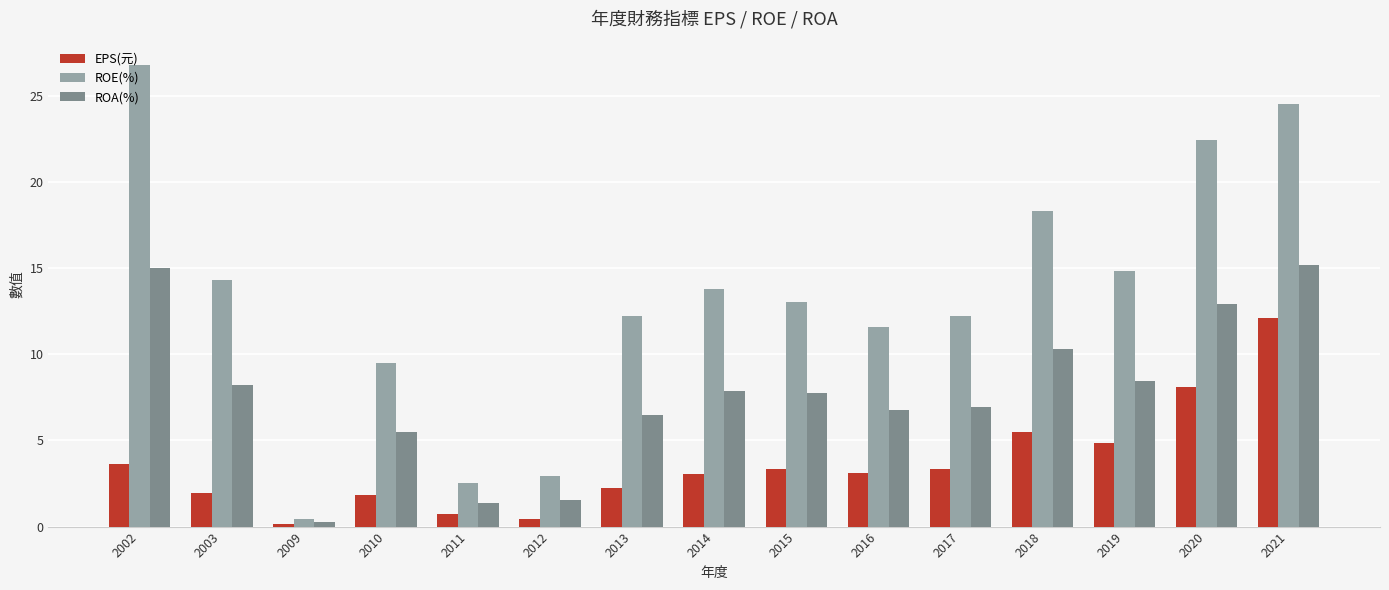

What is the value of the ROA(%) bar at the 11th from the left?

7.0